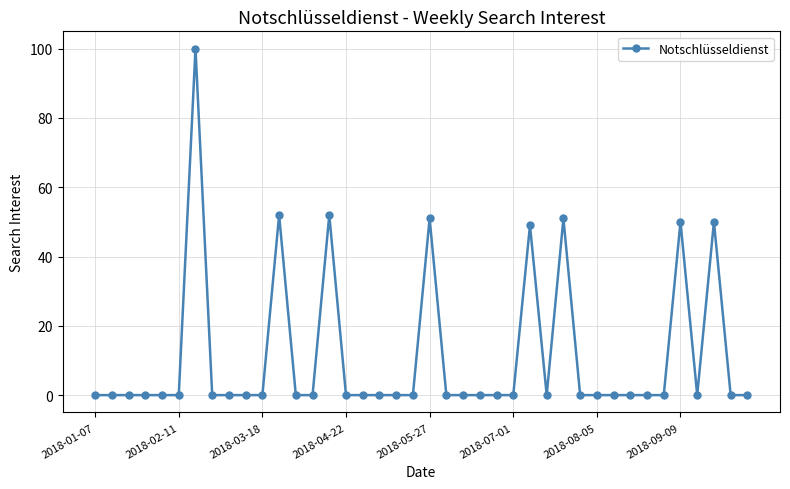

What is the difference between the second highest and minimum values?

52